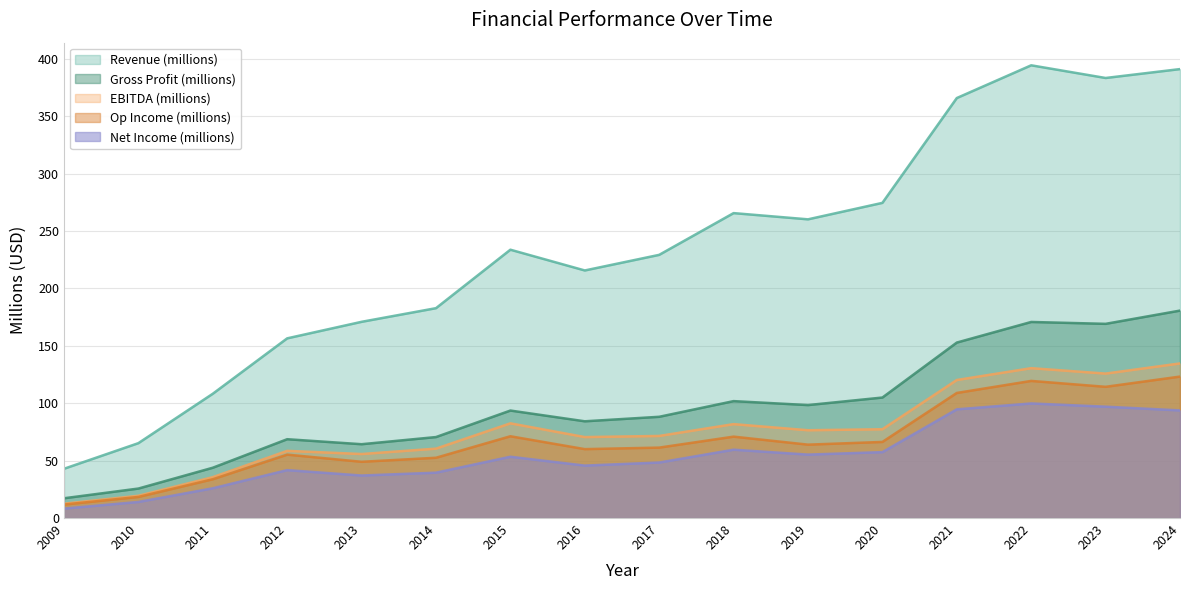

Reading left to right, transcribe all the data shown in this chart.

Revenue (millions): 2009=42.9	2010=65.2	2011=108.2	2012=156.5	2013=170.9	2014=182.8	2015=233.7	2016=215.6	2017=229.2	2018=265.6	2019=260.2	2020=274.5	2021=365.8	2022=394.3	2023=383.3	2024=391.0
Gross Profit (millions): 2009=17.2	2010=25.7	2011=43.8	2012=68.7	2013=64.3	2014=70.5	2015=93.6	2016=84.3	2017=88.2	2018=101.8	2019=98.4	2020=105.0	2021=152.8	2022=170.8	2023=169.1	2024=180.7
EBITDA (millions): 2009=12.5	2010=19.4	2011=35.6	2012=58.5	2013=55.8	2014=60.4	2015=82.5	2016=70.5	2017=71.5	2018=81.8	2019=76.5	2020=77.3	2021=120.2	2022=130.5	2023=125.8	2024=134.7
Op Income (millions): 2009=11.7	2010=18.4	2011=33.8	2012=55.2	2013=49.0	2014=52.5	2015=71.2	2016=60.0	2017=61.3	2018=70.9	2019=63.9	2020=66.3	2021=108.9	2022=119.4	2023=114.3	2024=123.2
Net Income (millions): 2009=8.2	2010=14.0	2011=25.9	2012=41.7	2013=37.0	2014=39.5	2015=53.4	2016=45.7	2017=48.4	2018=59.5	2019=55.3	2020=57.4	2021=94.7	2022=99.8	2023=97.0	2024=93.7